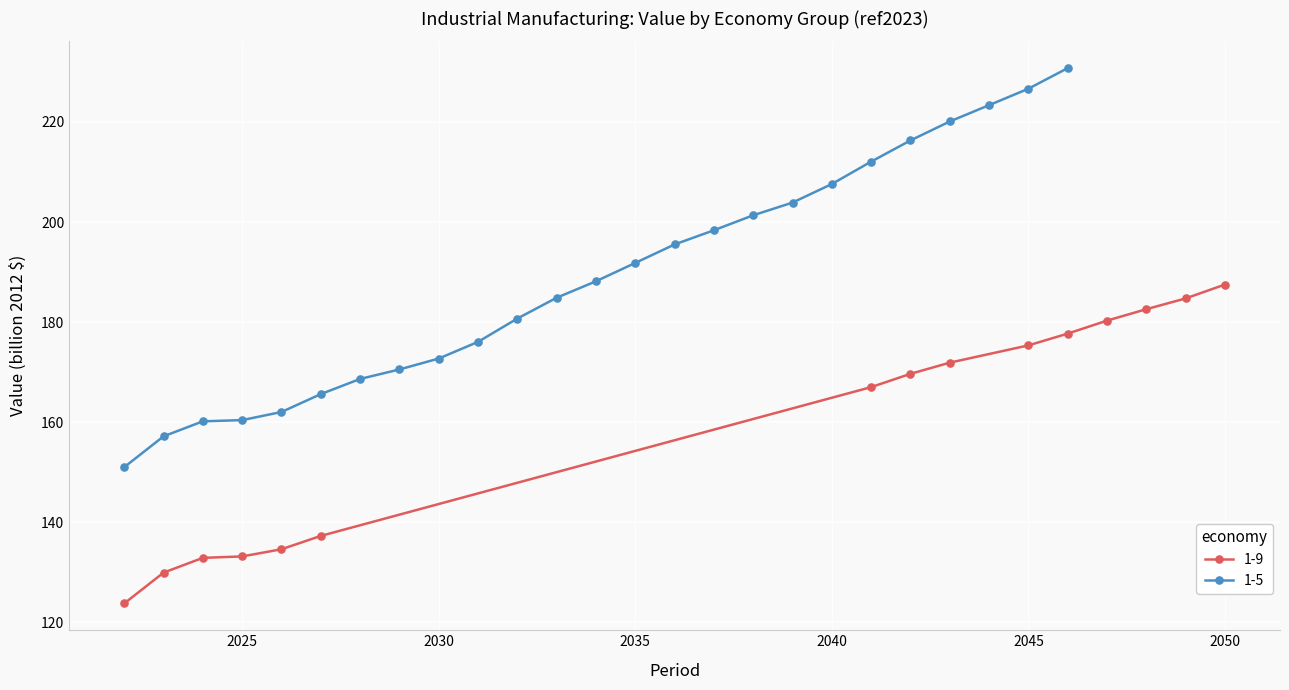

At which label does 1-9 reach its peak?

2050